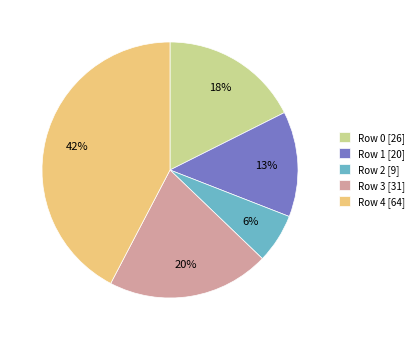

To the nearest percent, what portion does Row 4 represent?

42%